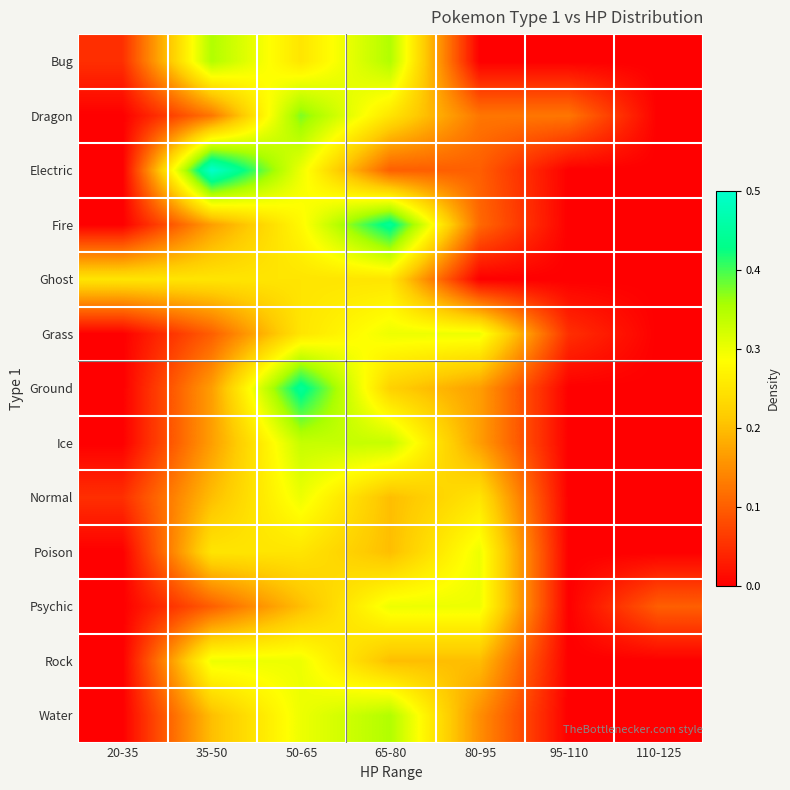

List the series in order of their peak value, highest first.

Electric, Fire, Ground, Dragon, Bug, Water, Ice, Grass, Normal, Poison, Psychic, Rock, Ghost